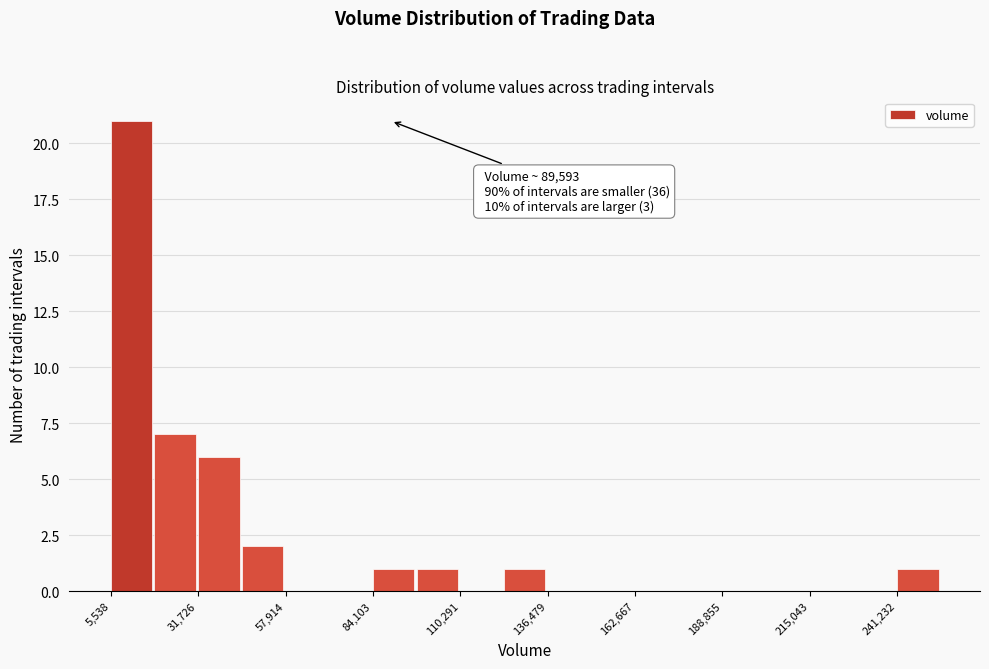

Around what value on the x-axis is the tallest bar? Give the approximate position of its centre, as read against the axis.

10000